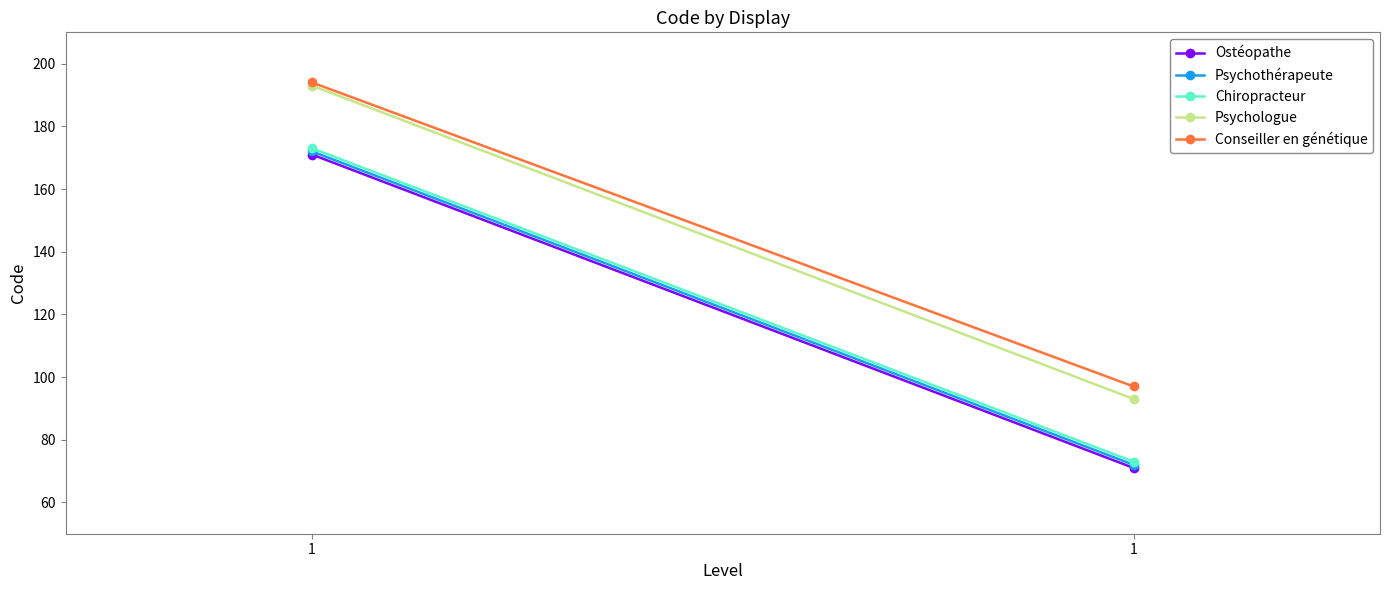

What are all the series names shown in the legend?

Ostéopathe, Psychothérapeute, Chiropracteur, Psychologue, Conseiller en génétique